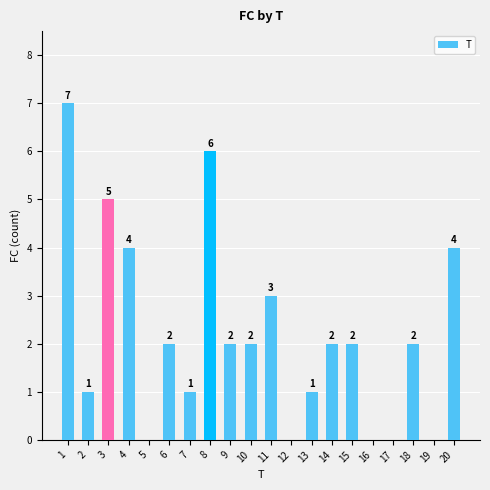

Between 4 and 19, which is larger?

4